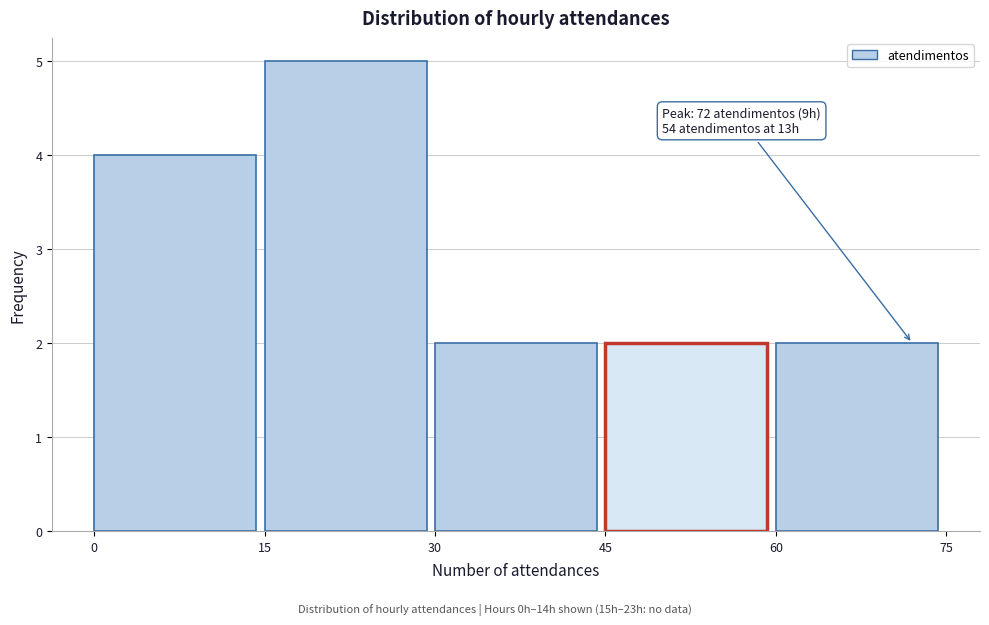

Over which range of the x-axis is the bar tallest?

15 to 30